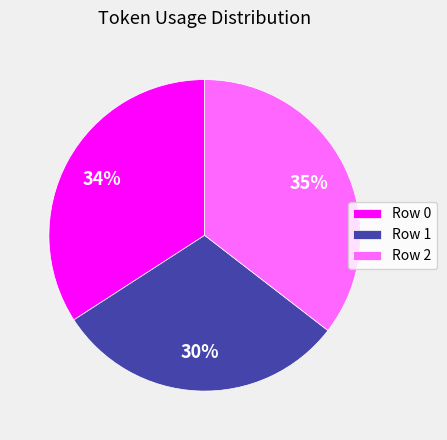

Does any single category account for the majority?

No